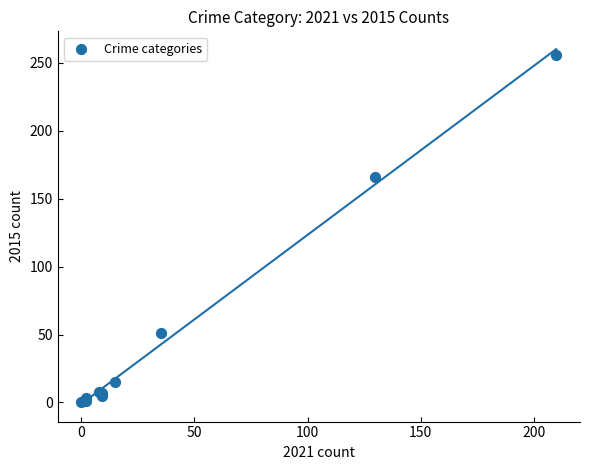

What Y value in the scatter plot is closest to 128?

166